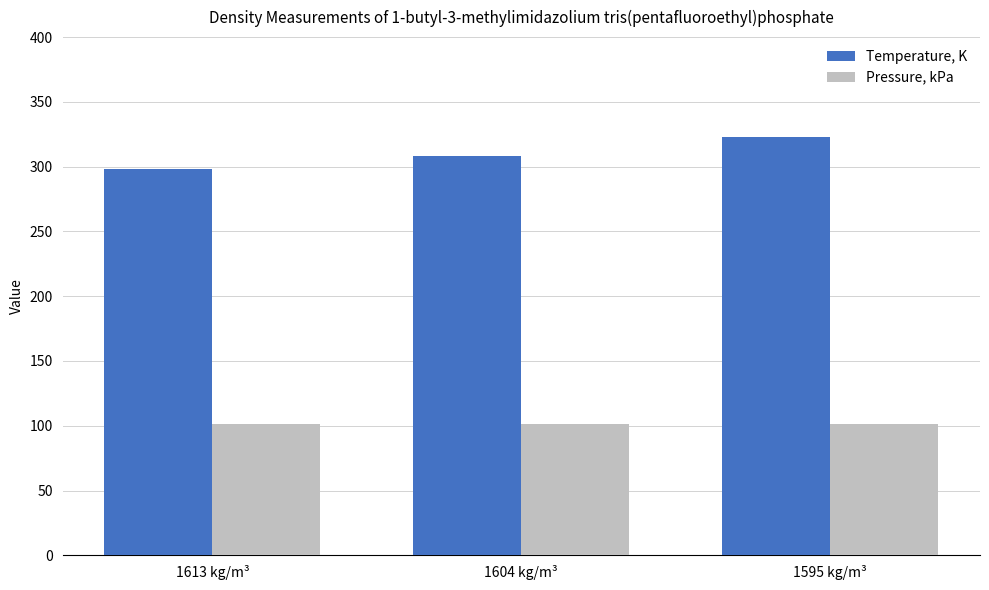

At which label does Temperature, K first exceed 308?

1604 kg/m³